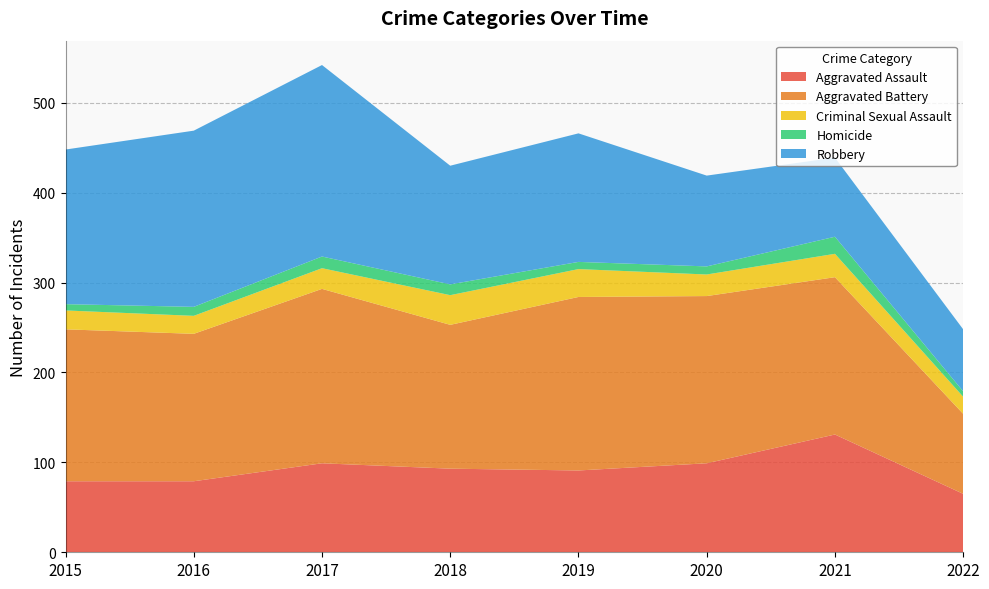

Reading right to left, transcribe all the data shown in this chart.

Aggravated Assault: 65	131	99	91	93	99	79	79
Aggravated Battery: 89	175	186	193	160	194	164	169
Criminal Sexual Assault: 19	26	24	31	33	23	20	21
Homicide: 6	19	9	8	12	13	10	7
Robbery: 69	88	101	143	132	213	196	172